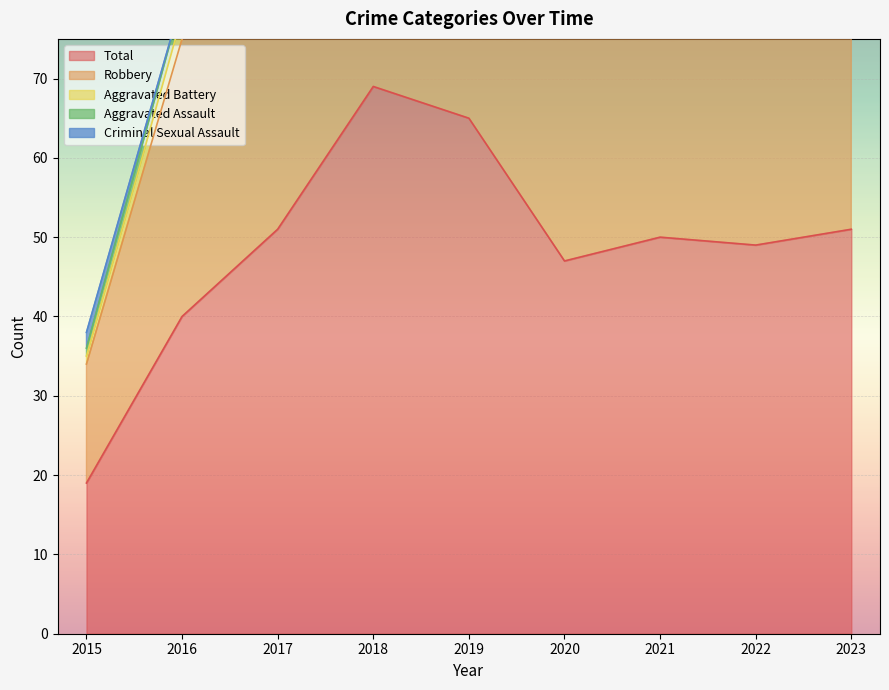

Reading left to right, list all the values displayed in this chart.

Aggravated Assault: 1	2	7	8	5	4	2	5	3
Aggravated Battery: 1	3	9	4	5	6	8	9	14
Robbery: 15	35	34	56	54	37	39	32	34
Criminal Sexual Assault: 2	0	1	1	1	0	1	2	0
Total: 19	40	51	69	65	47	50	49	51